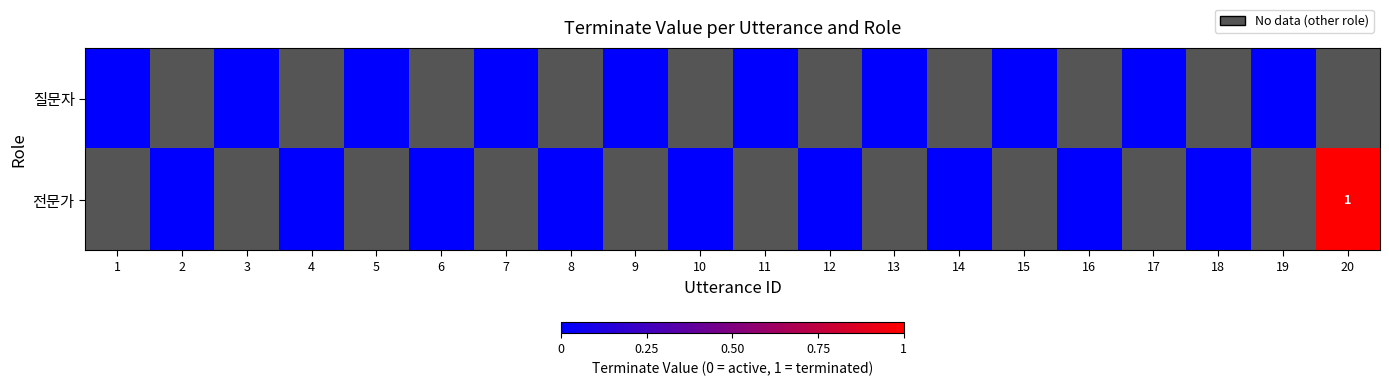

At which label does 질문자 reach its peak?

1